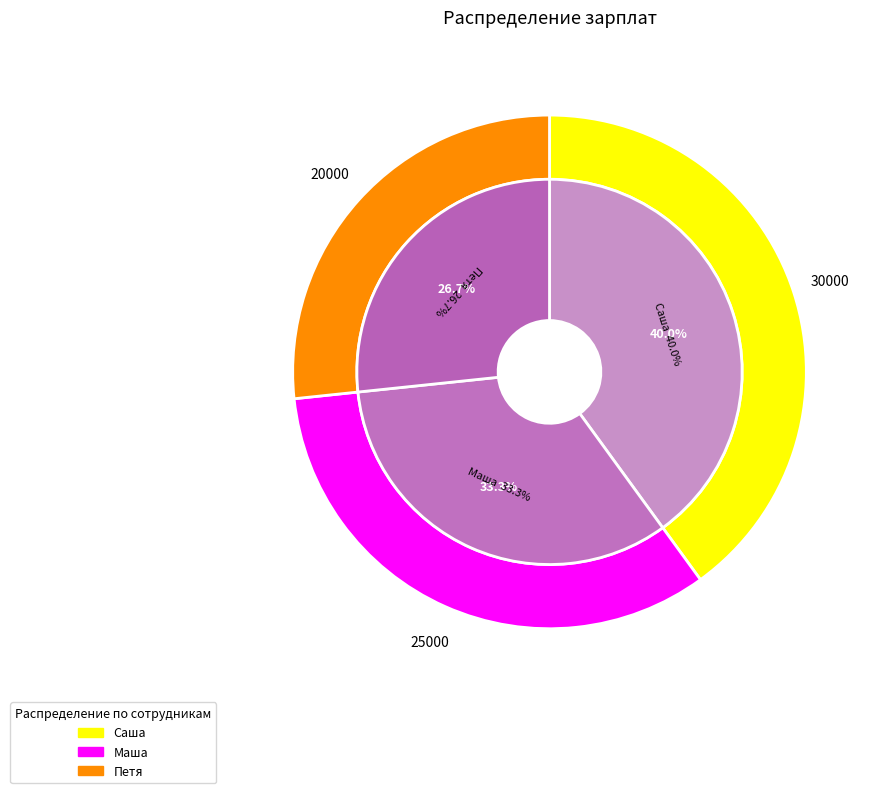

To the nearest percent, what is the difference between the largest and smallest slice percentages?

13%